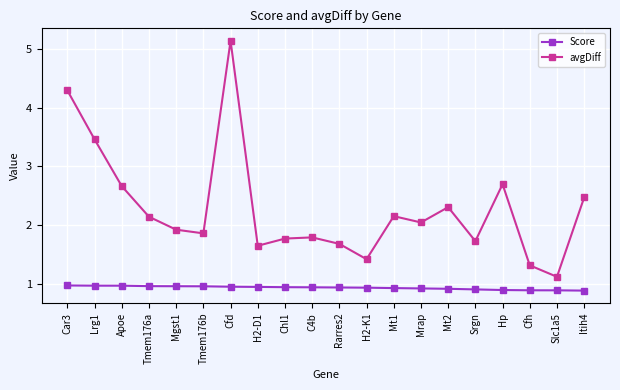

True or false: avgDiff and Score cross at least once.

False